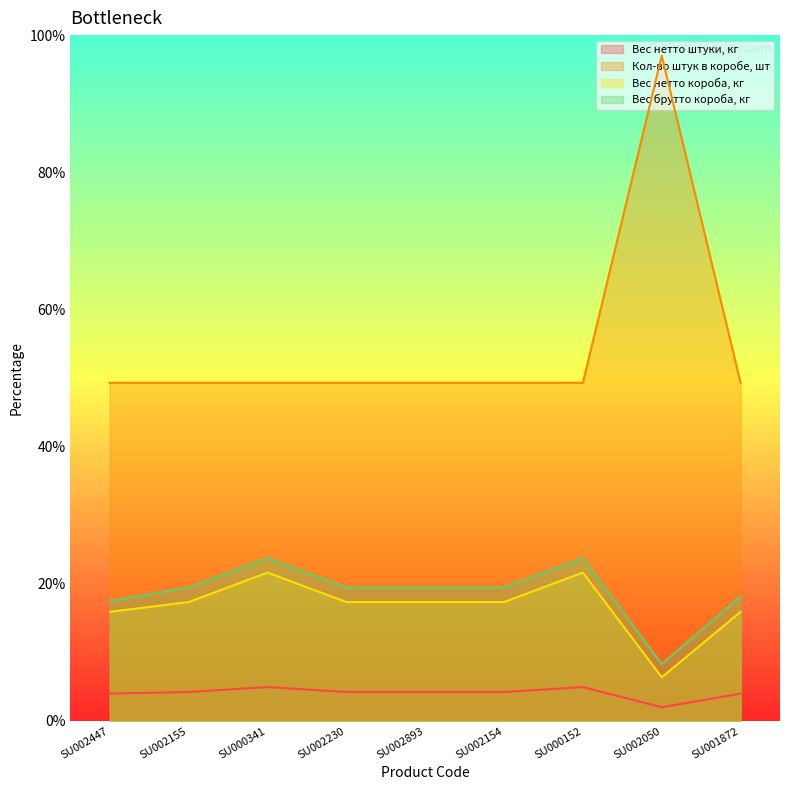

True or false: Вес брутто короба, кг and Кол-во штук в коробе, шт intersect in this chart.

False